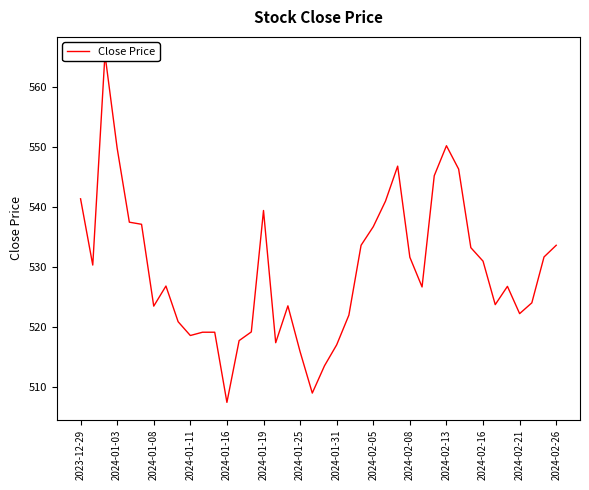

The value at 17 is 523.5. True or false?

True